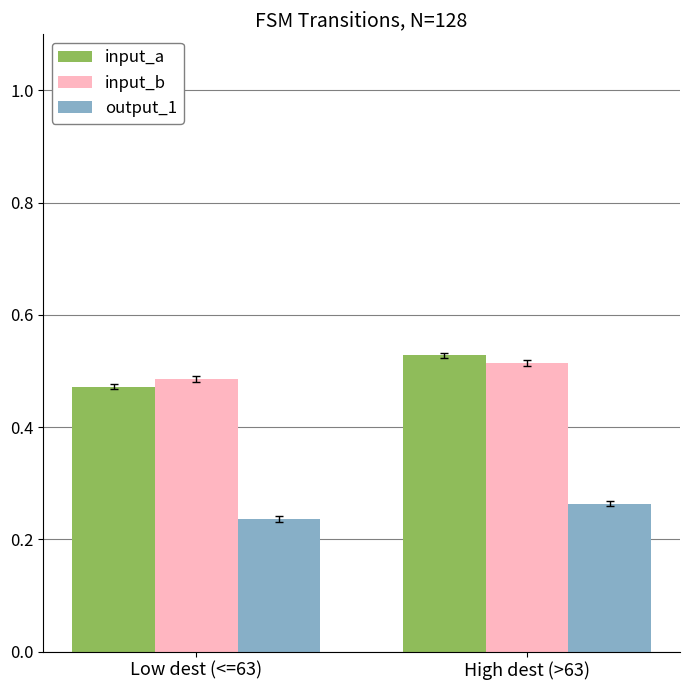

At Low dest (<=63), list the series in order from largest to smallest.

input_b, input_a, output_1